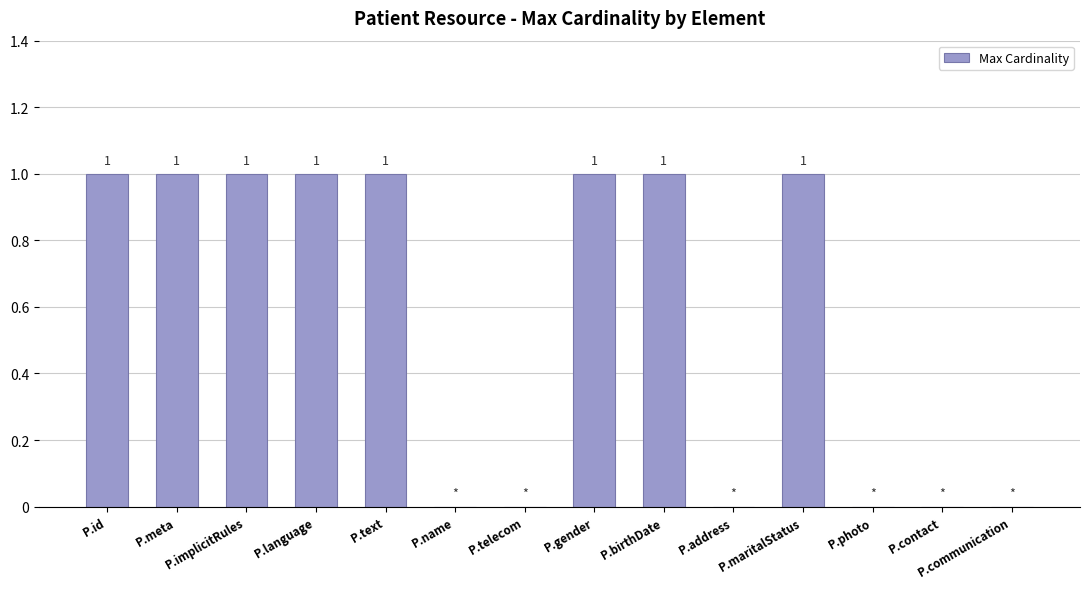

True or false: the data shows 2 at P.meta.

False